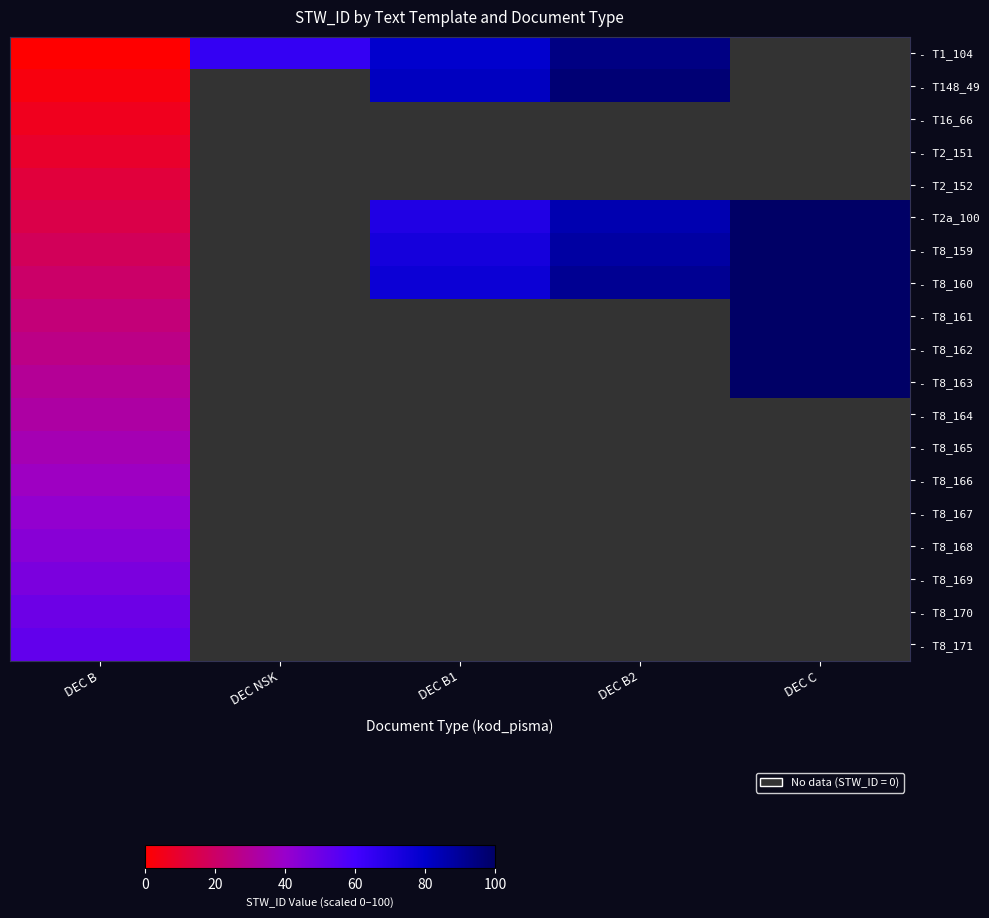

The - T8_159 series shows 135.0 at DEC C. True or false?

True